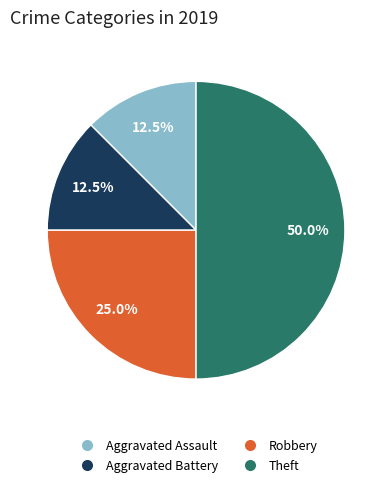

How many slices are in this pie chart?

4